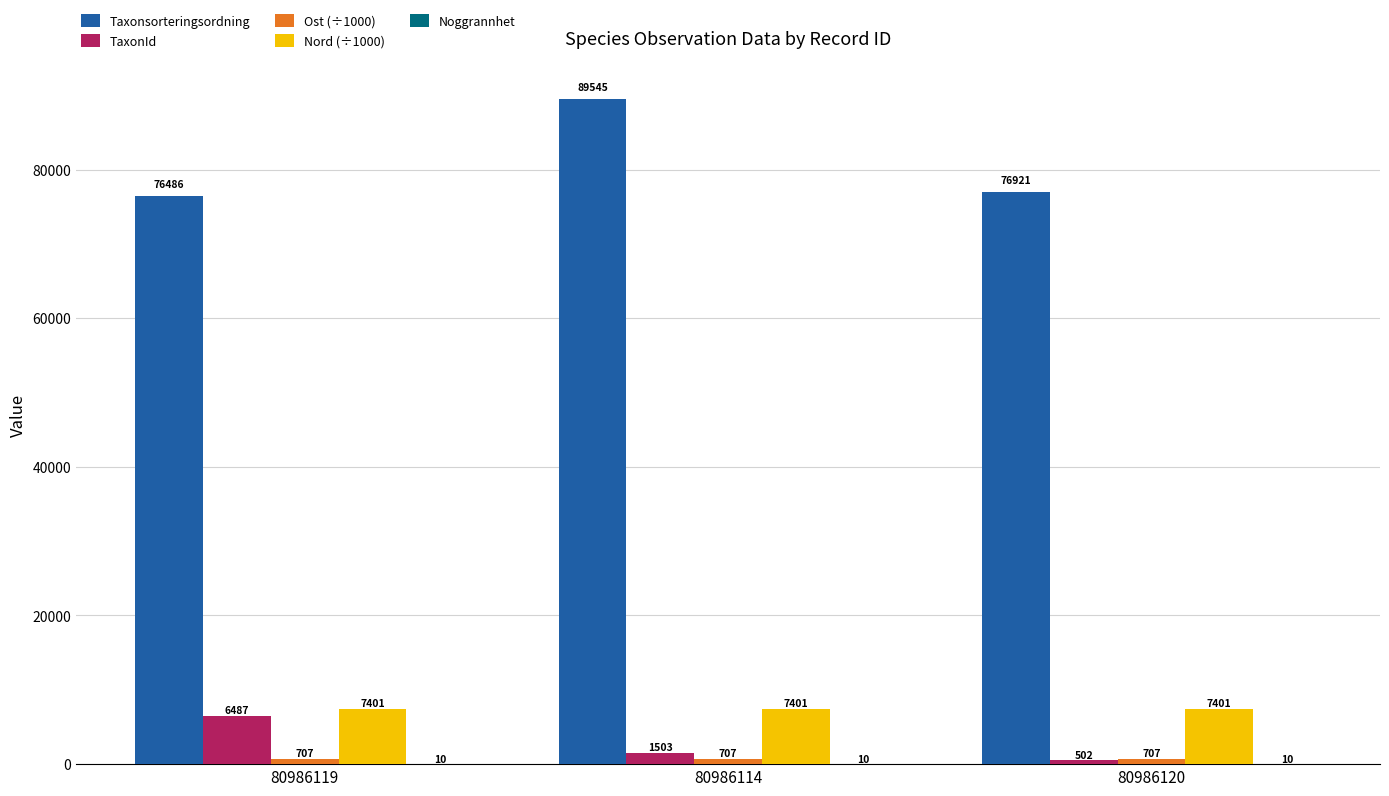

At which label does TaxonId first exceed 1503?

80986119